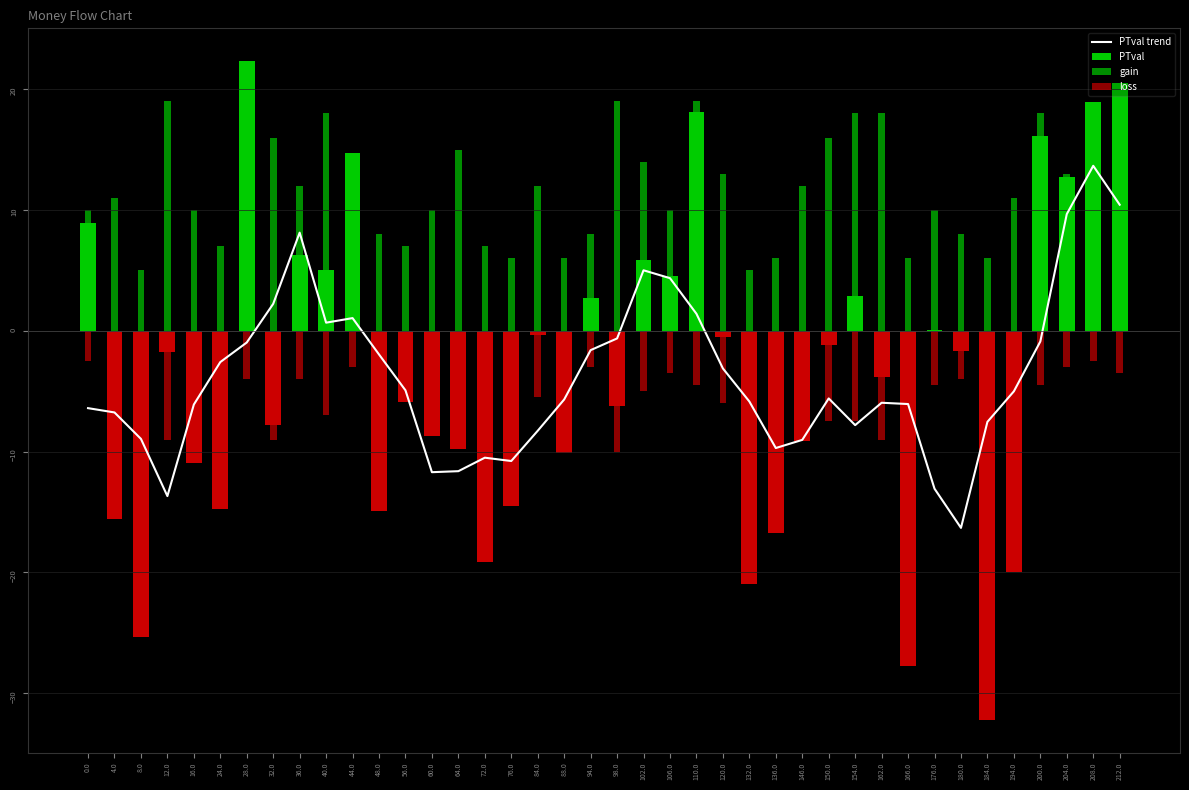

What is the minimum value shown in the chart?

-16.3